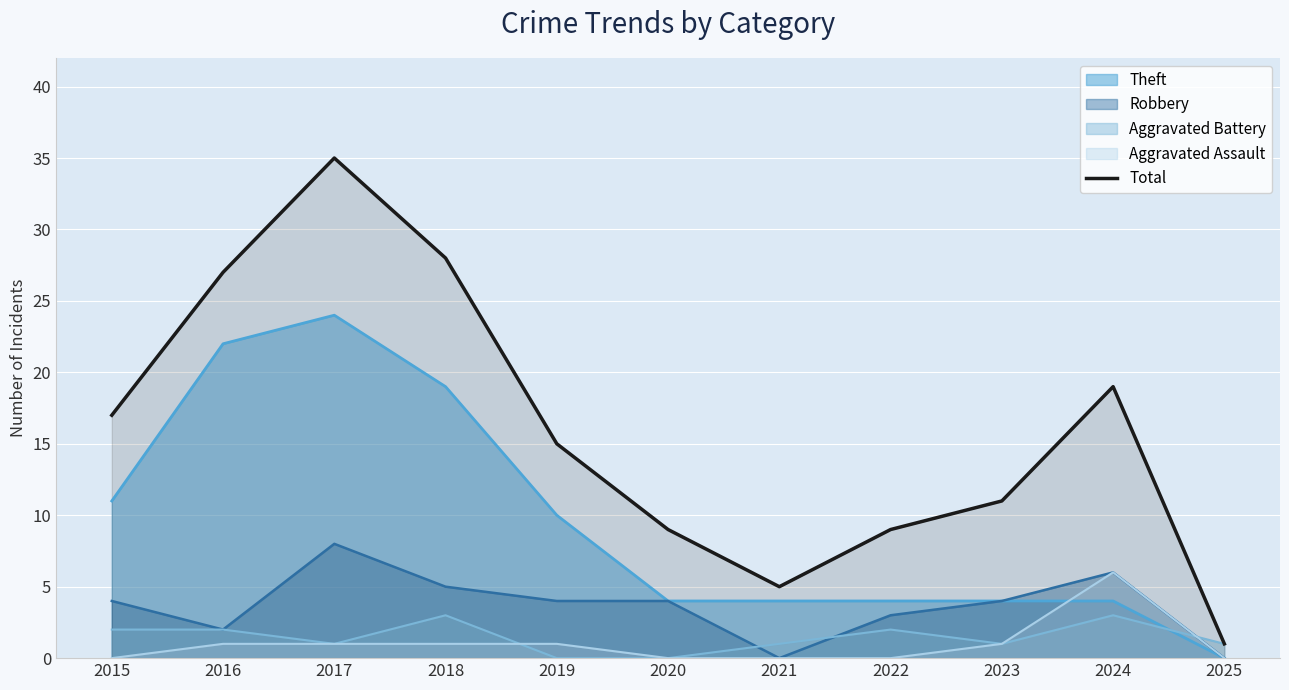

Reading right to left, extract all data points from this chart.

1	19	11	9	5	9	15	28	35	27	17